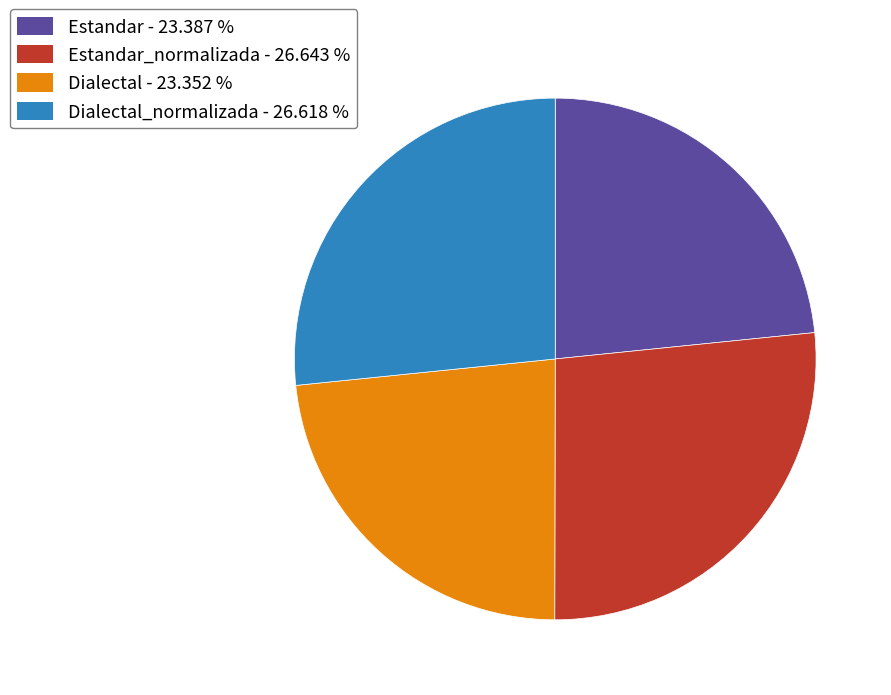

Is the sum of Estandar - 23.387 % and Dialectal - 23.352 % greater than half?

No